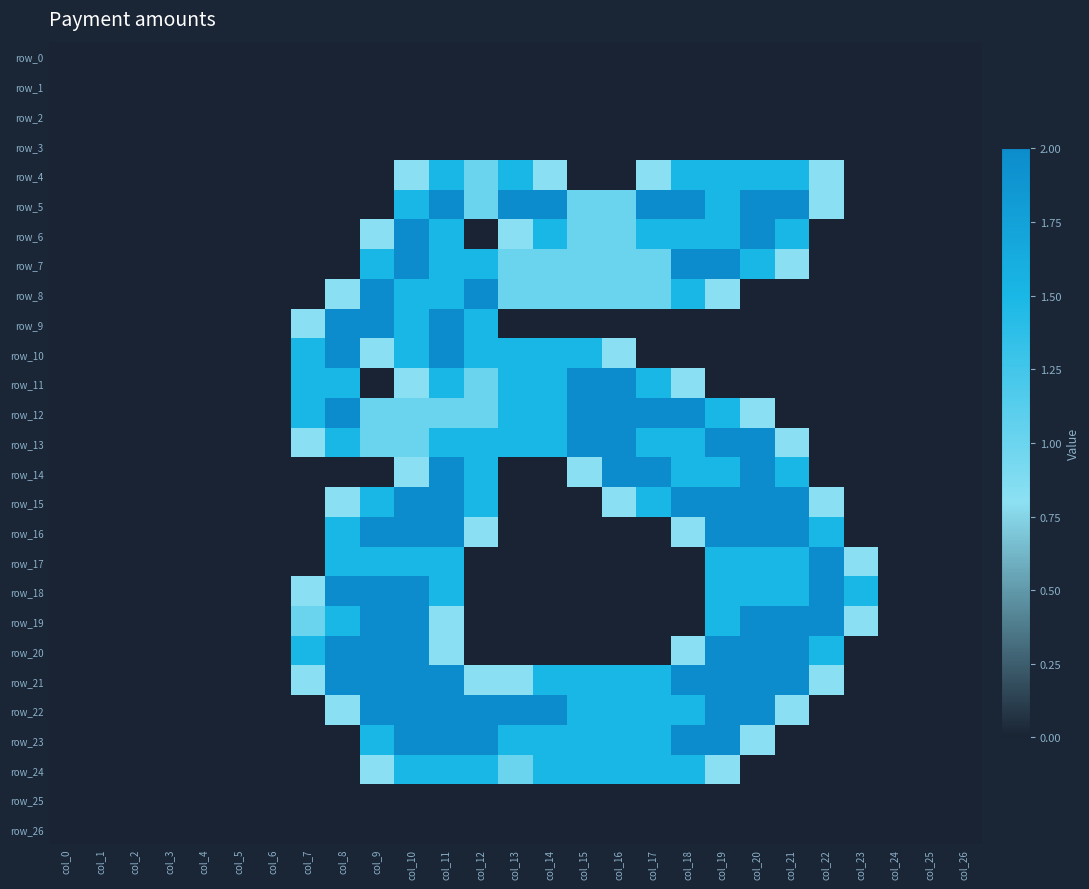

Reading left to right, extract all data points from this chart.

row_0: 0.0	0.0	0.0	0.0	0.0	0.0	0.0	0.0	0.0	0.0	0.0	0.0	0.0	0.0	0.0	0.0	0.0	0.0	0.0	0.0	0.0	0.0	0.0	0.0	0.0	0.0	0.0
row_1: 0.0	0.0	0.0	0.0	0.0	0.0	0.0	0.0	0.0	0.0	0.0	0.0	0.0	0.0	0.0	0.0	0.0	0.0	0.0	0.0	0.0	0.0	0.0	0.0	0.0	0.0	0.0
row_2: 0.0	0.0	0.0	0.0	0.0	0.0	0.0	0.0	0.0	0.0	0.0	0.0	0.0	0.0	0.0	0.0	0.0	0.0	0.0	0.0	0.0	0.0	0.0	0.0	0.0	0.0	0.0
row_3: 0.0	0.0	0.0	0.0	0.0	0.0	0.0	0.0	0.0	0.0	0.0	0.0	0.0	0.0	0.0	0.0	0.0	0.0	0.0	0.0	0.0	0.0	0.0	0.0	0.0	0.0	0.0
row_4: 0.0	0.0	0.0	0.0	0.0	0.0	0.0	0.0	0.0	0.0	0.8	1.5	1.0	1.5	0.8	0.0	0.0	0.8	1.5	1.5	1.5	1.5	0.8	0.0	0.0	0.0	0.0
row_5: 0.0	0.0	0.0	0.0	0.0	0.0	0.0	0.0	0.0	0.0	1.5	2.0	1.0	2.0	2.0	1.0	1.0	2.0	2.0	1.5	2.0	2.0	0.8	0.0	0.0	0.0	0.0
row_6: 0.0	0.0	0.0	0.0	0.0	0.0	0.0	0.0	0.0	0.8	2.0	1.5	0.0	0.8	1.5	1.0	1.0	1.5	1.5	1.5	2.0	1.5	0.0	0.0	0.0	0.0	0.0
row_7: 0.0	0.0	0.0	0.0	0.0	0.0	0.0	0.0	0.0	1.5	2.0	1.5	1.5	1.0	1.0	1.0	1.0	1.0	2.0	2.0	1.5	0.8	0.0	0.0	0.0	0.0	0.0
row_8: 0.0	0.0	0.0	0.0	0.0	0.0	0.0	0.0	0.8	2.0	1.5	1.5	2.0	1.0	1.0	1.0	1.0	1.0	1.5	0.8	0.0	0.0	0.0	0.0	0.0	0.0	0.0
row_9: 0.0	0.0	0.0	0.0	0.0	0.0	0.0	0.8	2.0	2.0	1.5	2.0	1.5	0.0	0.0	0.0	0.0	0.0	0.0	0.0	0.0	0.0	0.0	0.0	0.0	0.0	0.0
row_10: 0.0	0.0	0.0	0.0	0.0	0.0	0.0	1.5	2.0	0.8	1.5	2.0	1.5	1.5	1.5	1.5	0.8	0.0	0.0	0.0	0.0	0.0	0.0	0.0	0.0	0.0	0.0
row_11: 0.0	0.0	0.0	0.0	0.0	0.0	0.0	1.5	1.5	0.0	0.8	1.5	1.0	1.5	1.5	2.0	2.0	1.5	0.8	0.0	0.0	0.0	0.0	0.0	0.0	0.0	0.0
row_12: 0.0	0.0	0.0	0.0	0.0	0.0	0.0	1.5	2.0	1.0	1.0	1.0	1.0	1.5	1.5	2.0	2.0	2.0	2.0	1.5	0.8	0.0	0.0	0.0	0.0	0.0	0.0
row_13: 0.0	0.0	0.0	0.0	0.0	0.0	0.0	0.8	1.5	1.0	1.0	1.5	1.5	1.5	1.5	2.0	2.0	1.5	1.5	2.0	2.0	0.8	0.0	0.0	0.0	0.0	0.0
row_14: 0.0	0.0	0.0	0.0	0.0	0.0	0.0	0.0	0.0	0.0	0.8	2.0	1.5	0.0	0.0	0.8	2.0	2.0	1.5	1.5	2.0	1.5	0.0	0.0	0.0	0.0	0.0
row_15: 0.0	0.0	0.0	0.0	0.0	0.0	0.0	0.0	0.8	1.5	2.0	2.0	1.5	0.0	0.0	0.0	0.8	1.5	2.0	2.0	2.0	2.0	0.8	0.0	0.0	0.0	0.0
row_16: 0.0	0.0	0.0	0.0	0.0	0.0	0.0	0.0	1.5	2.0	2.0	2.0	0.8	0.0	0.0	0.0	0.0	0.0	0.8	2.0	2.0	2.0	1.5	0.0	0.0	0.0	0.0
row_17: 0.0	0.0	0.0	0.0	0.0	0.0	0.0	0.0	1.5	1.5	1.5	1.5	0.0	0.0	0.0	0.0	0.0	0.0	0.0	1.5	1.5	1.5	2.0	0.8	0.0	0.0	0.0
row_18: 0.0	0.0	0.0	0.0	0.0	0.0	0.0	0.8	2.0	2.0	2.0	1.5	0.0	0.0	0.0	0.0	0.0	0.0	0.0	1.5	1.5	1.5	2.0	1.5	0.0	0.0	0.0
row_19: 0.0	0.0	0.0	0.0	0.0	0.0	0.0	1.0	1.5	2.0	2.0	0.8	0.0	0.0	0.0	0.0	0.0	0.0	0.0	1.5	2.0	2.0	2.0	0.8	0.0	0.0	0.0
row_20: 0.0	0.0	0.0	0.0	0.0	0.0	0.0	1.5	2.0	2.0	2.0	0.8	0.0	0.0	0.0	0.0	0.0	0.0	0.8	2.0	2.0	2.0	1.5	0.0	0.0	0.0	0.0
row_21: 0.0	0.0	0.0	0.0	0.0	0.0	0.0	0.8	2.0	2.0	2.0	2.0	0.8	0.8	1.5	1.5	1.5	1.5	2.0	2.0	2.0	2.0	0.8	0.0	0.0	0.0	0.0
row_22: 0.0	0.0	0.0	0.0	0.0	0.0	0.0	0.0	0.8	2.0	2.0	2.0	2.0	2.0	2.0	1.5	1.5	1.5	1.5	2.0	2.0	0.8	0.0	0.0	0.0	0.0	0.0
row_23: 0.0	0.0	0.0	0.0	0.0	0.0	0.0	0.0	0.0	1.5	2.0	2.0	2.0	1.5	1.5	1.5	1.5	1.5	2.0	2.0	0.8	0.0	0.0	0.0	0.0	0.0	0.0
row_24: 0.0	0.0	0.0	0.0	0.0	0.0	0.0	0.0	0.0	0.8	1.5	1.5	1.5	1.0	1.5	1.5	1.5	1.5	1.5	0.8	0.0	0.0	0.0	0.0	0.0	0.0	0.0
row_25: 0.0	0.0	0.0	0.0	0.0	0.0	0.0	0.0	0.0	0.0	0.0	0.0	0.0	0.0	0.0	0.0	0.0	0.0	0.0	0.0	0.0	0.0	0.0	0.0	0.0	0.0	0.0
row_26: 0.0	0.0	0.0	0.0	0.0	0.0	0.0	0.0	0.0	0.0	0.0	0.0	0.0	0.0	0.0	0.0	0.0	0.0	0.0	0.0	0.0	0.0	0.0	0.0	0.0	0.0	0.0